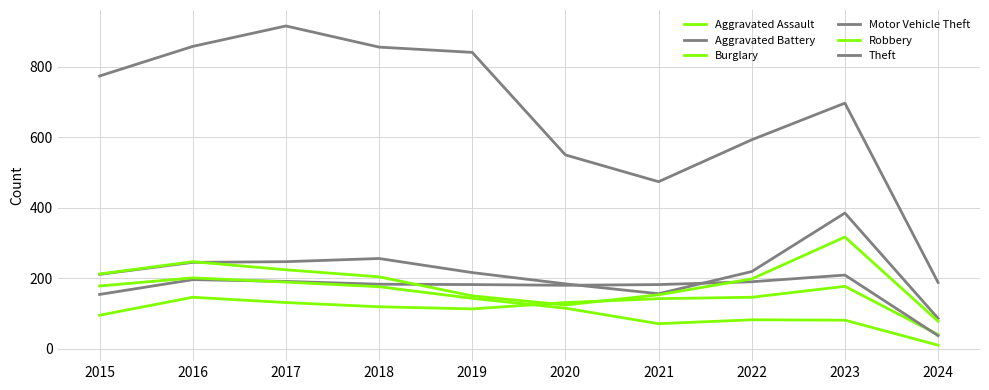

What is the average value of the Aggravated Assault series?

124